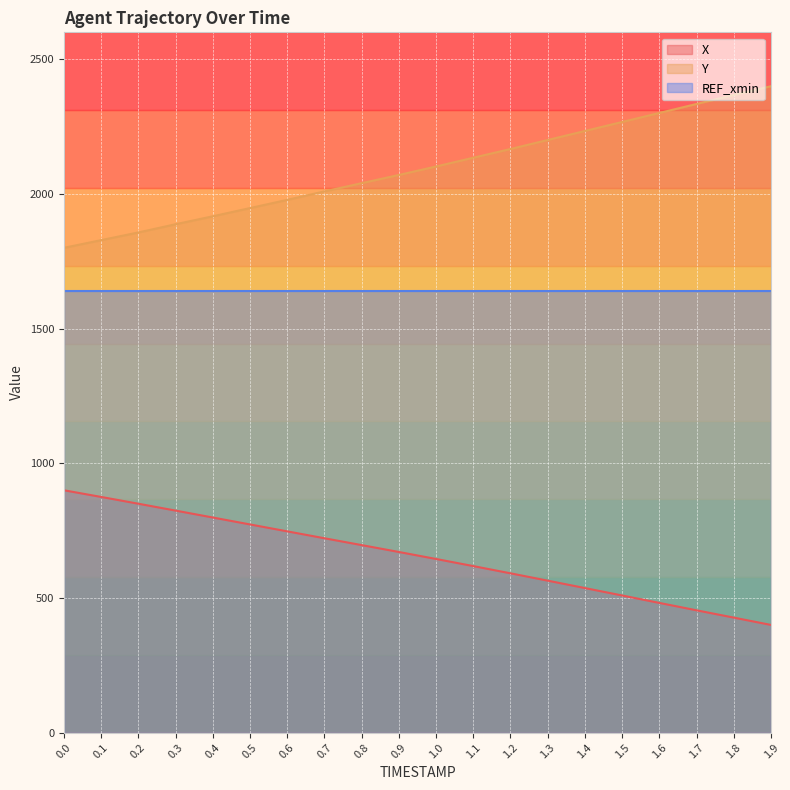

What are all the series names shown in the legend?

X, Y, REF_xmin